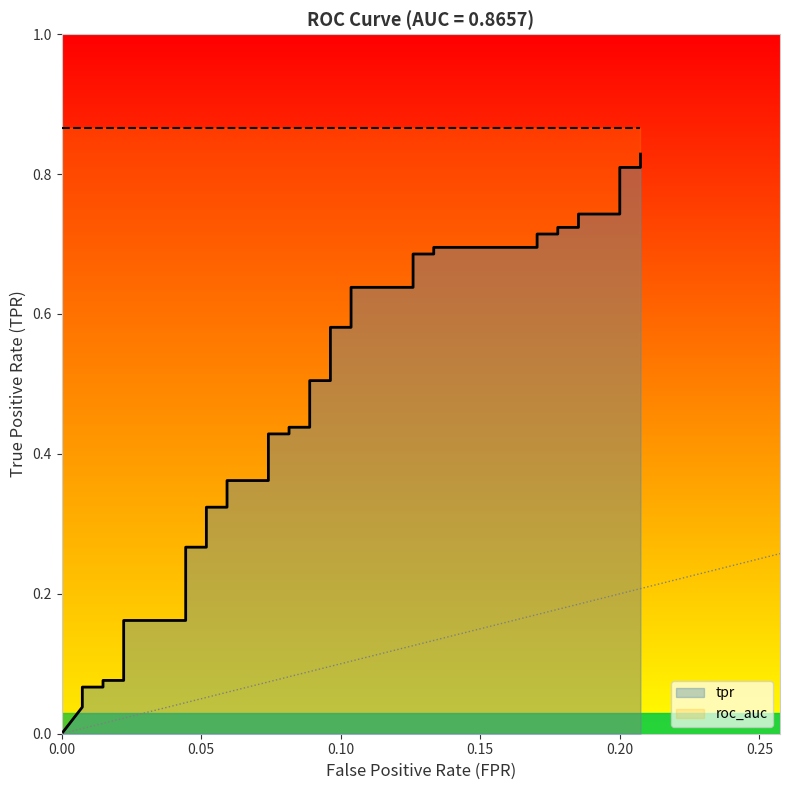

How many lines are shown in the chart?

1